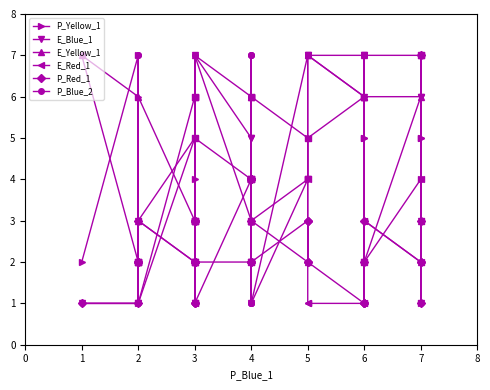

What is the value of the E_Yellow_1 point at the 35th from the left?

6